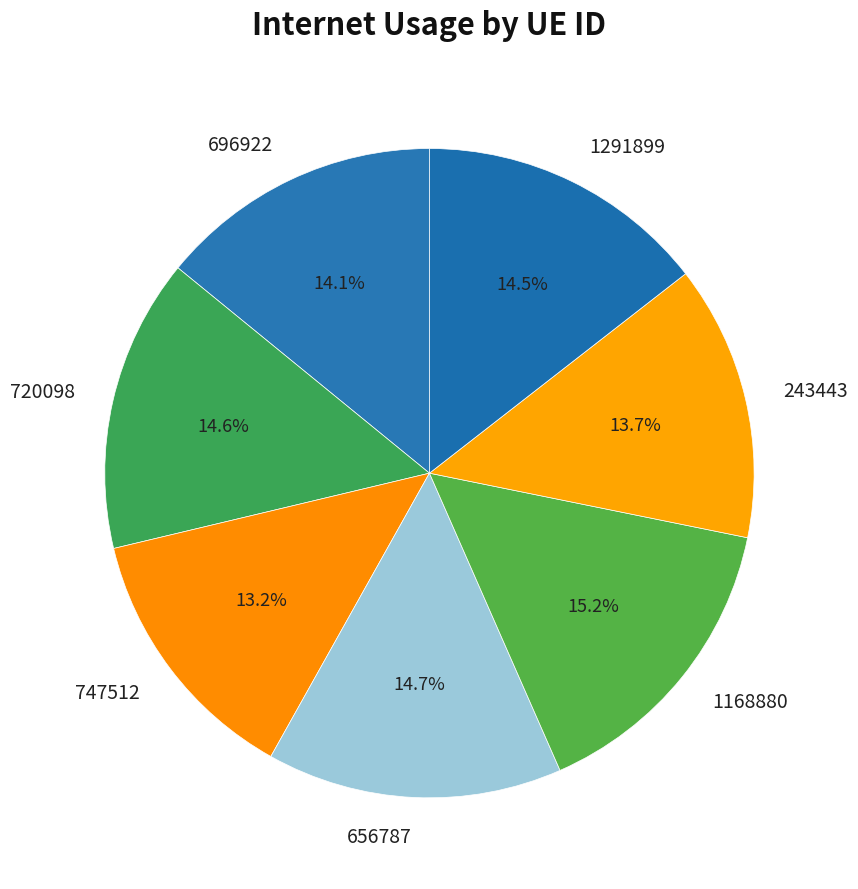

What percentage is the 1168880 slice, to the nearest percent?

15%